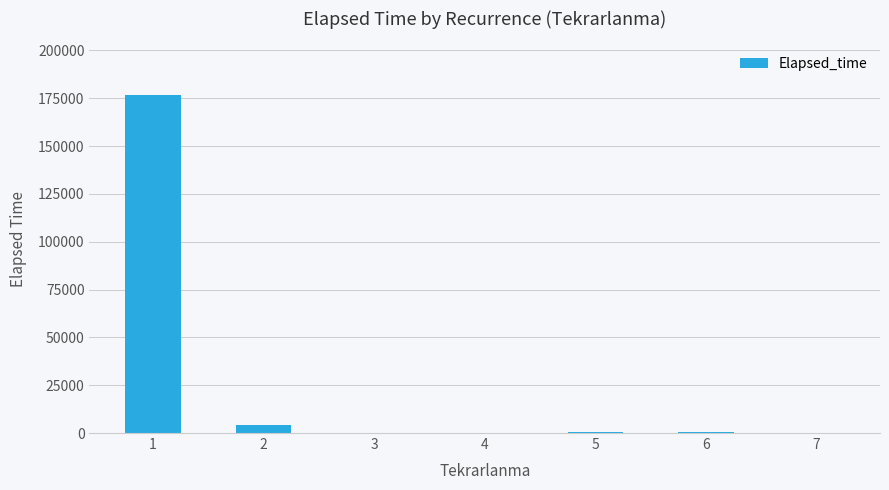

Read the value at 7.

265